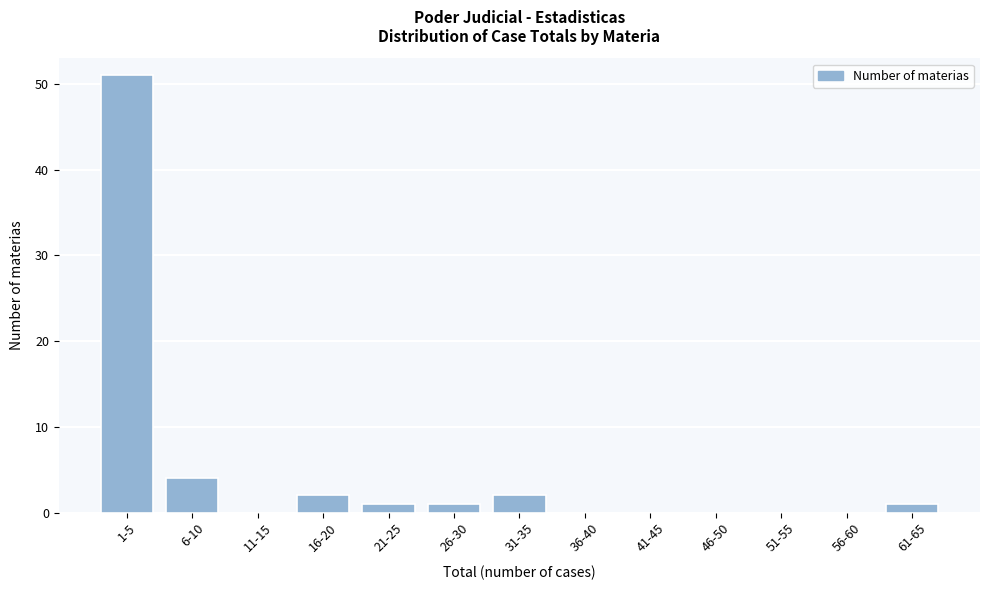

Reading left to right, extract all data points from this chart.

1-5=51	6-10=4	11-15=0	16-20=2	21-25=1	26-30=1	31-35=2	36-40=0	41-45=0	46-50=0	51-55=0	56-60=0	61-65=1